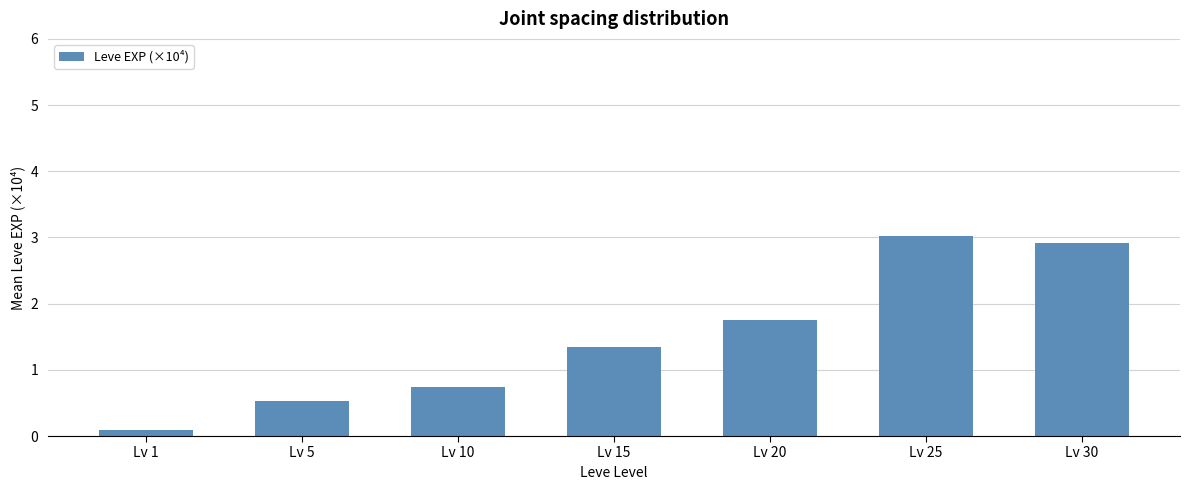

List the labels in order of value, smallest first.

Lv 1, Lv 5, Lv 10, Lv 15, Lv 20, Lv 30, Lv 25